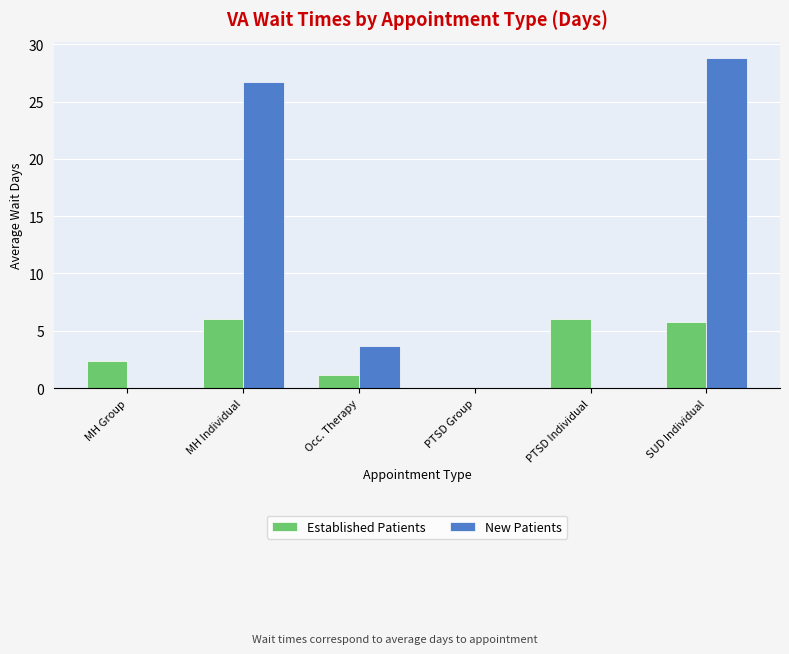

What is the sum of all Established Patients values?

21.3